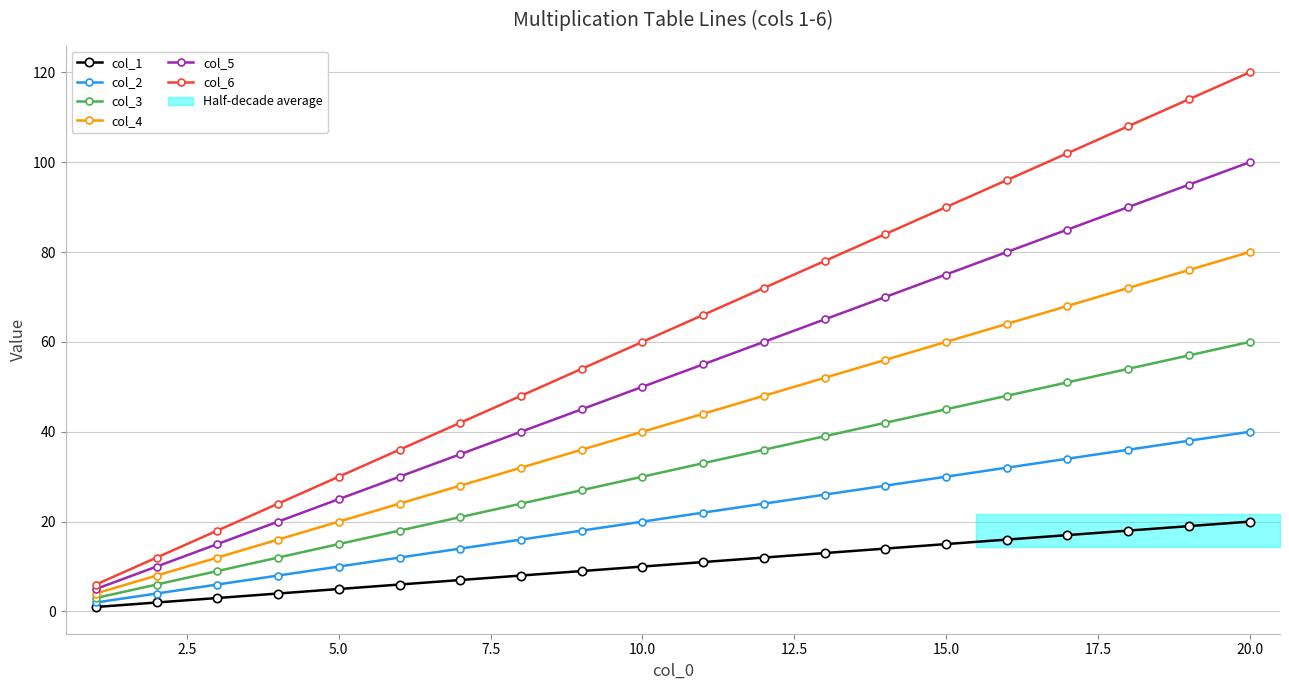

True or false: col_5 has more than 1 points higher than both neighbors.

False